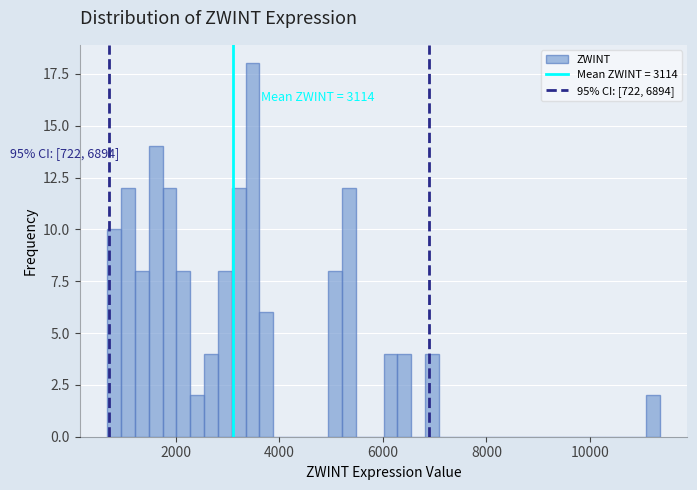

Around what value on the x-axis is the tallest bar? Give the approximate position of its centre, as read against the axis.

3400